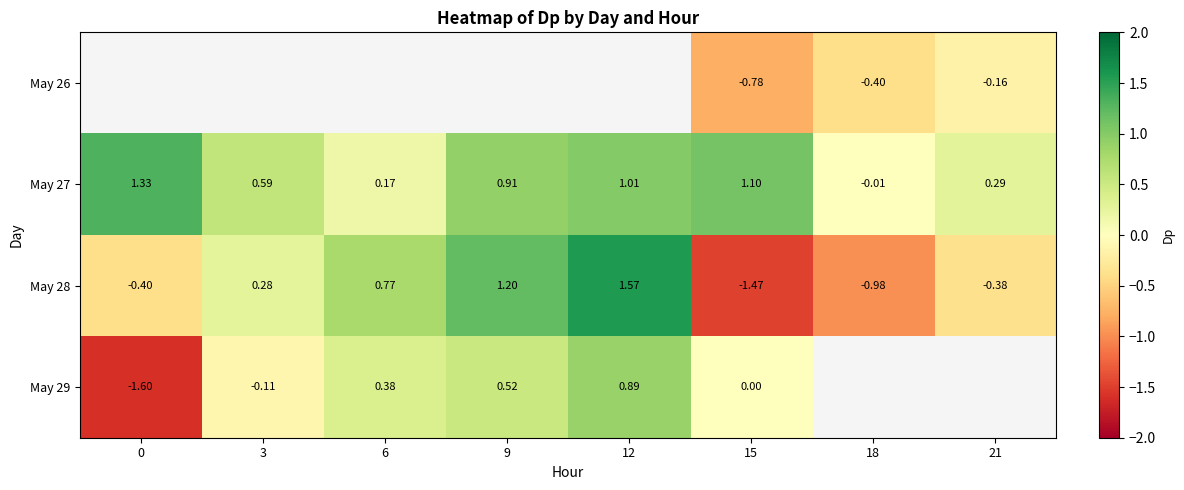

Count the number of data series in this chart.

4